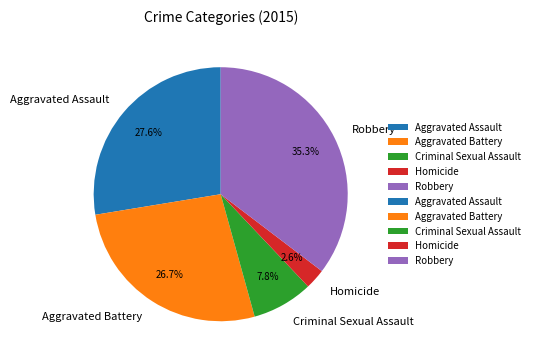

What is the ratio of the value at Aggravated Assault to the value at Aggravated Battery?

1.0